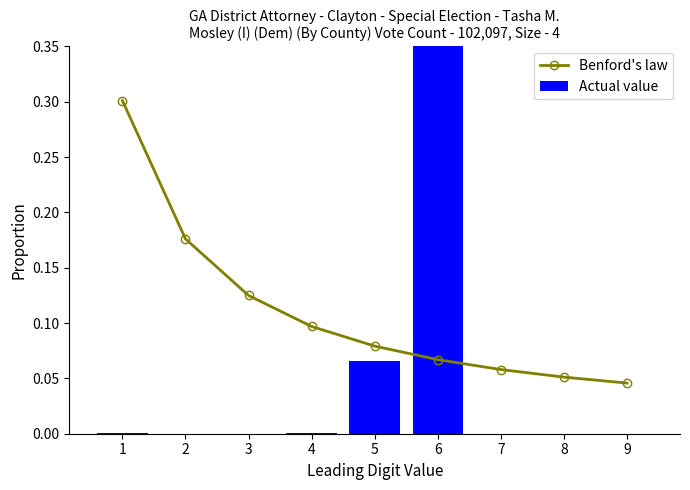

Which category has the highest value in the Actual value series?

6